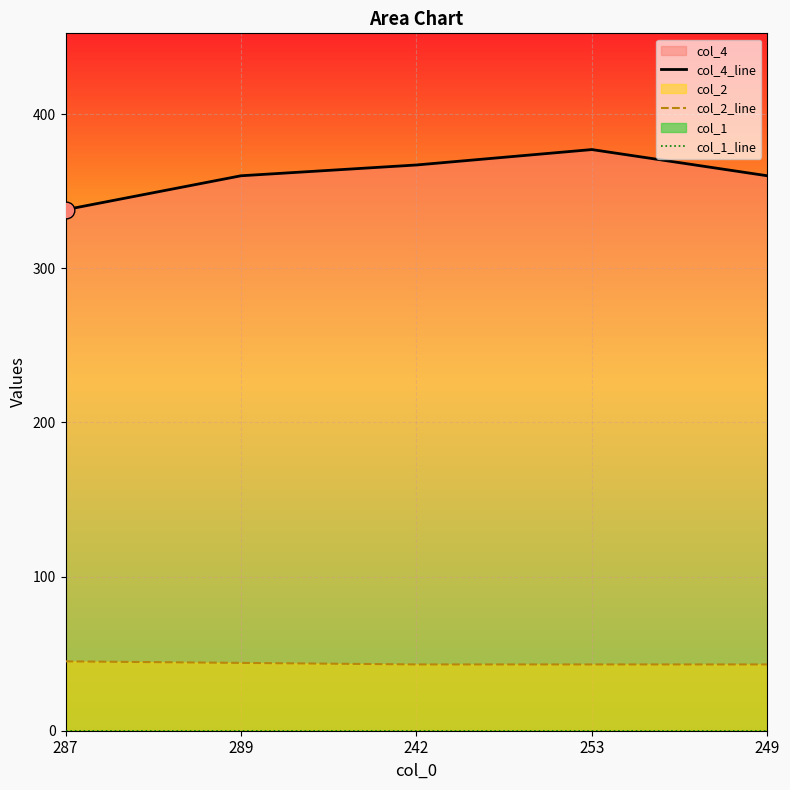

At 242, list the series in order from smallest to largest.

col_1_line, col_2_line, col_4_line